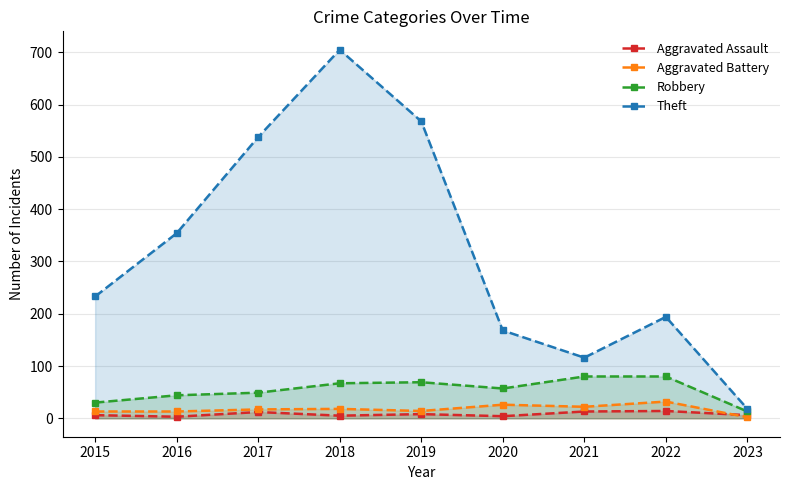

What is the difference between the maximum and minimum values in the Robbery series?

67